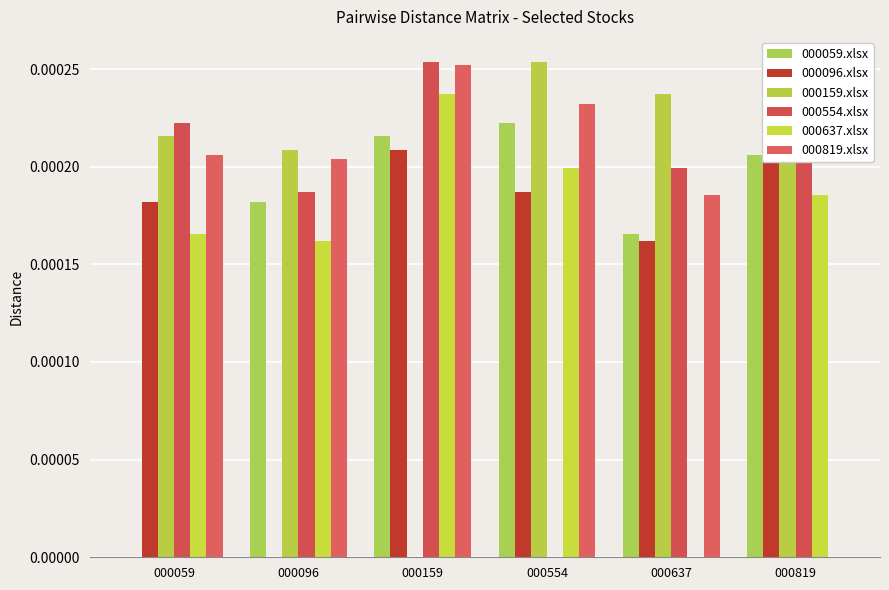

Which has a higher value, 000637 or 000059?

000637